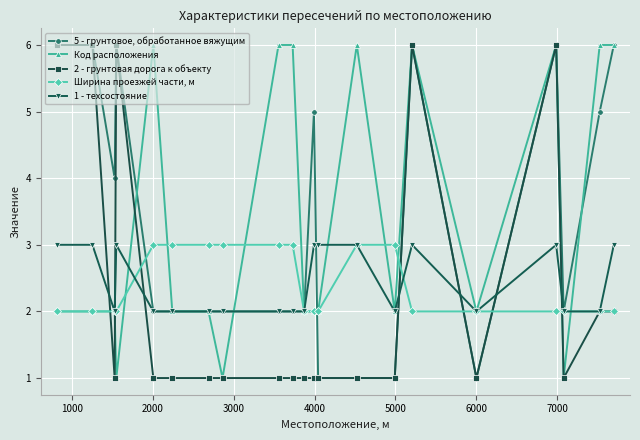

True or false: Код расположения has more than 2 points higher than both neighbors.

True